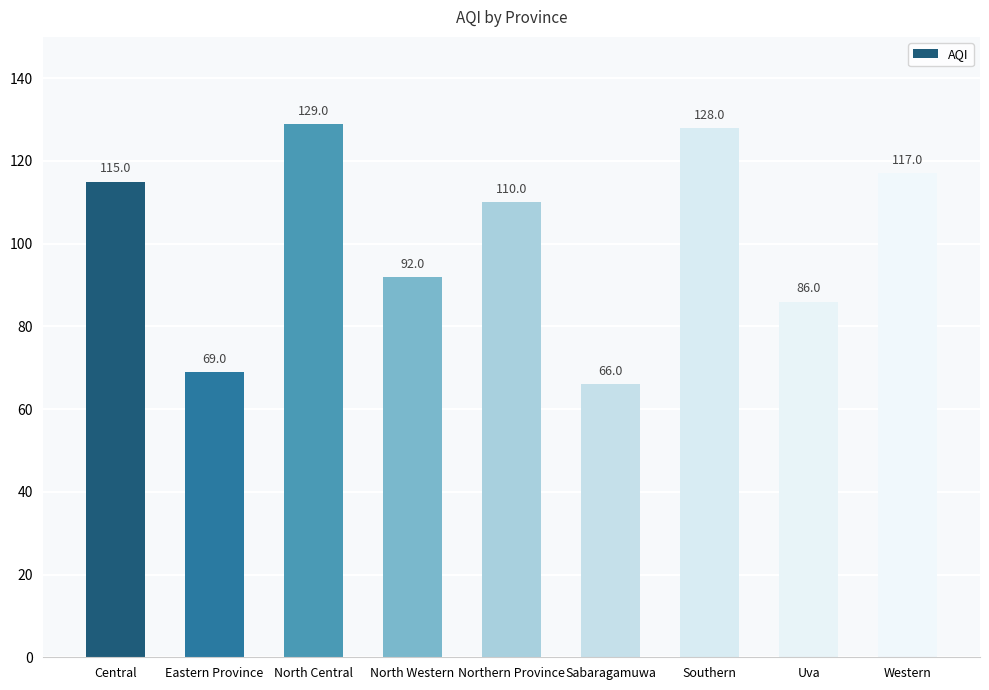

Reading left to right, list all the values displayed in this chart.

115	69	129	92	110	66	128	86	117